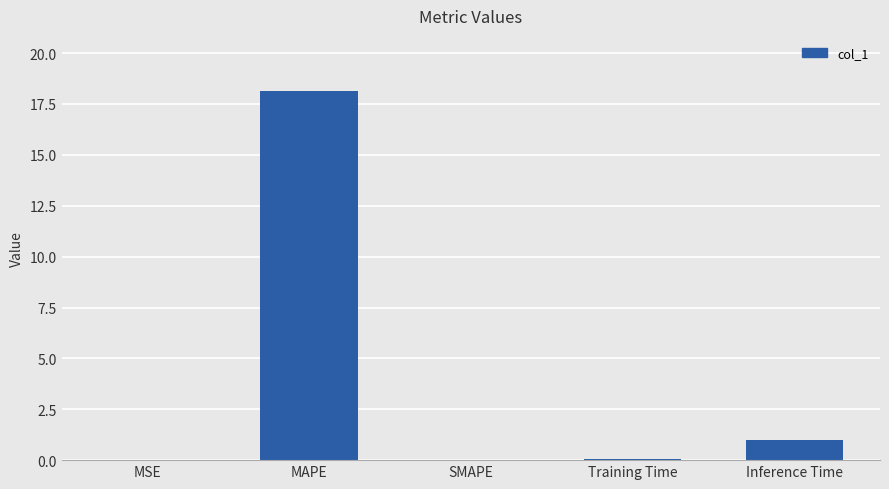

Are the bars horizontal?

No